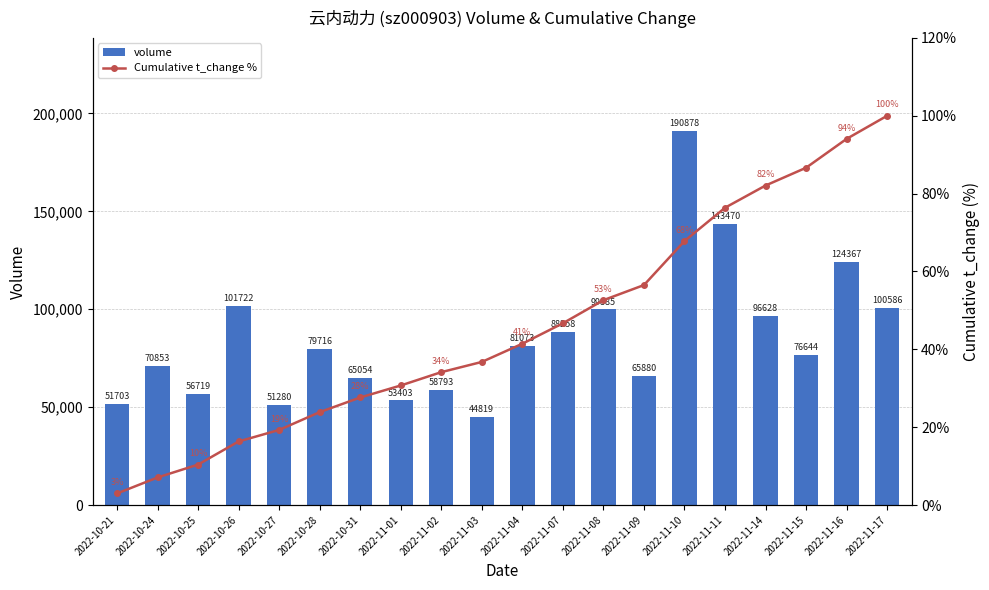

What are all the series names shown in the legend?

volume, Cumulative t_change %